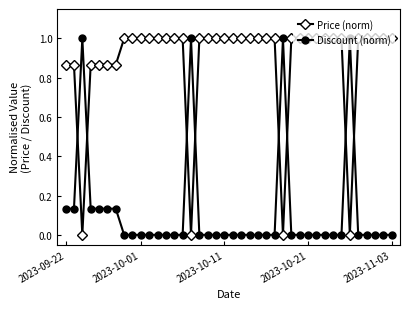

What is the difference between the maximum and minimum values in the Price (norm) series?

1.0